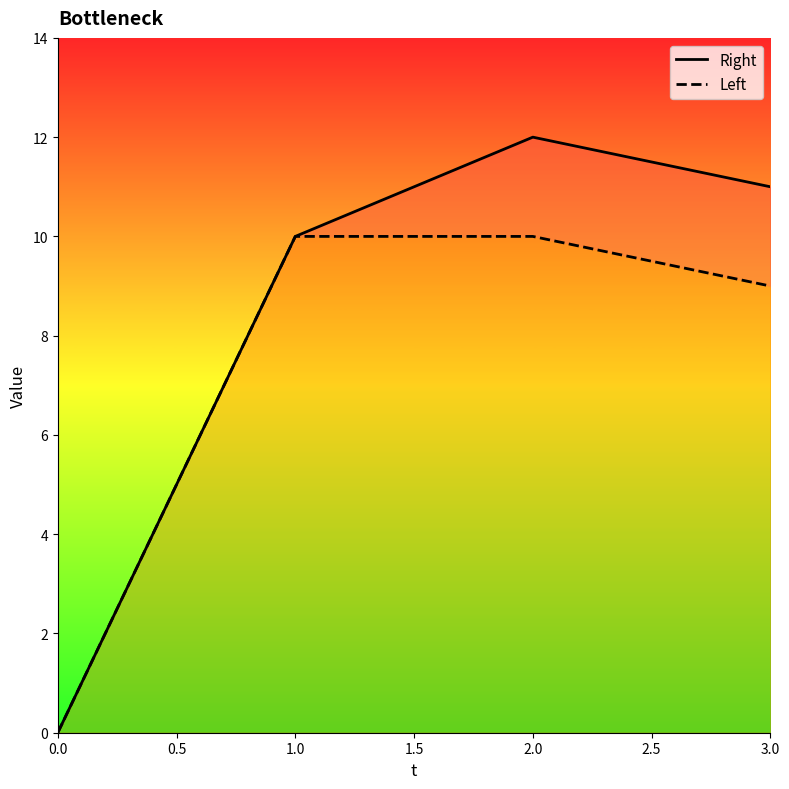

What is the average value of the Left series?

7